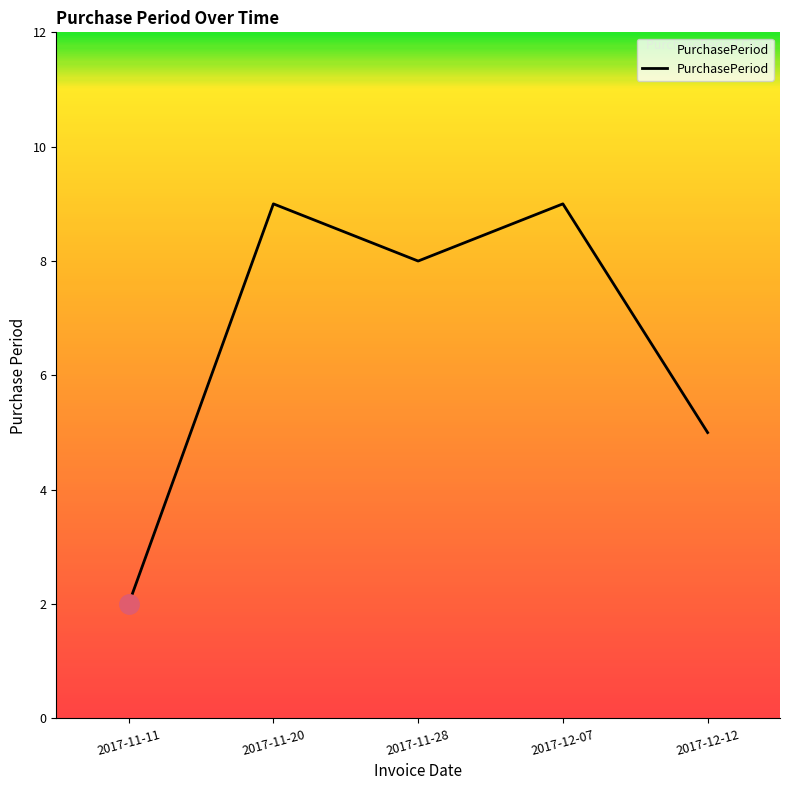

What position from the left is 2017-12-12?

5